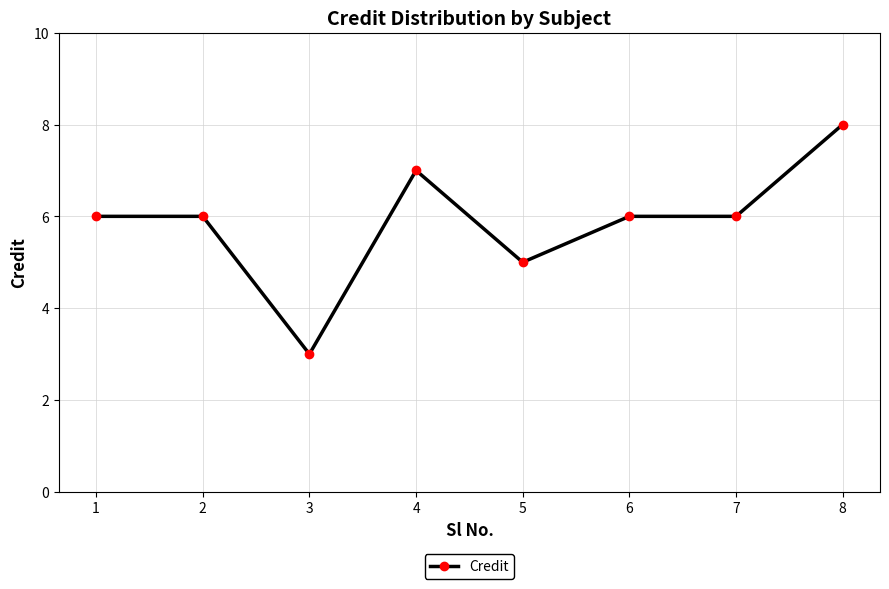

Reading left to right, what are all the values shown in this chart?

6	6	3	7	5	6	6	8